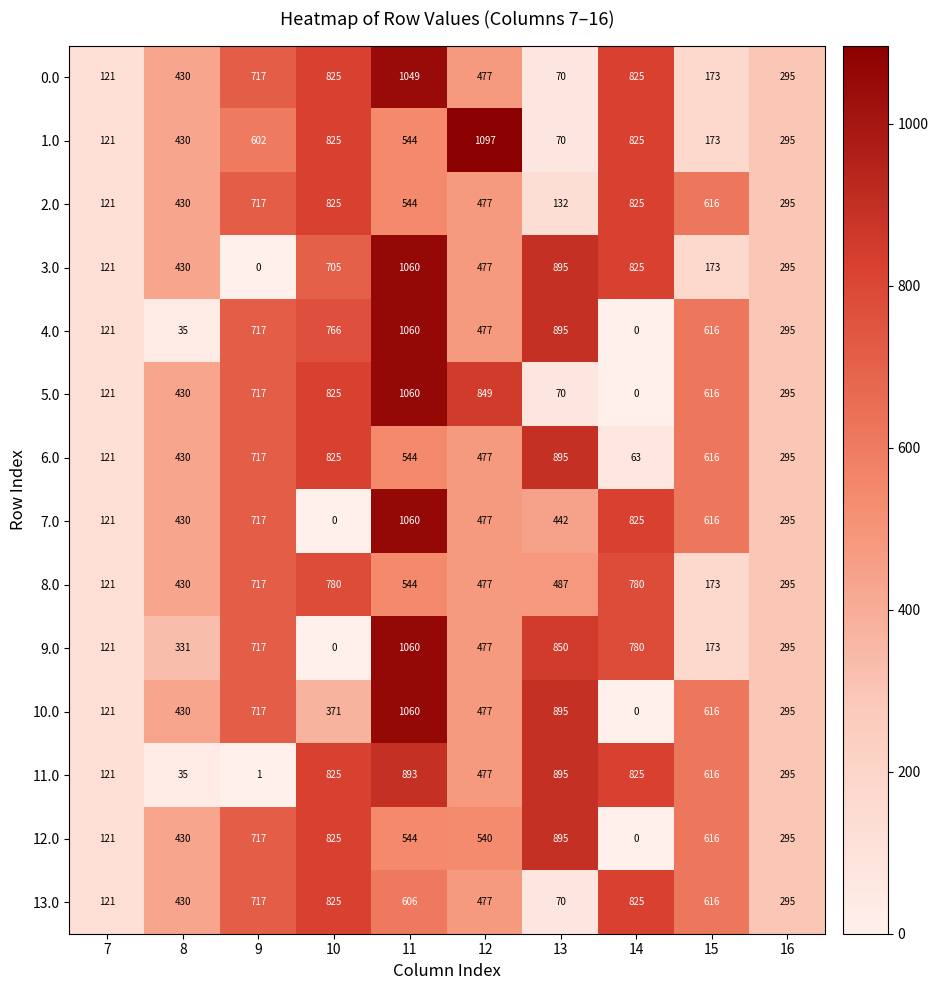

What is the total value across all series at 12?

7733